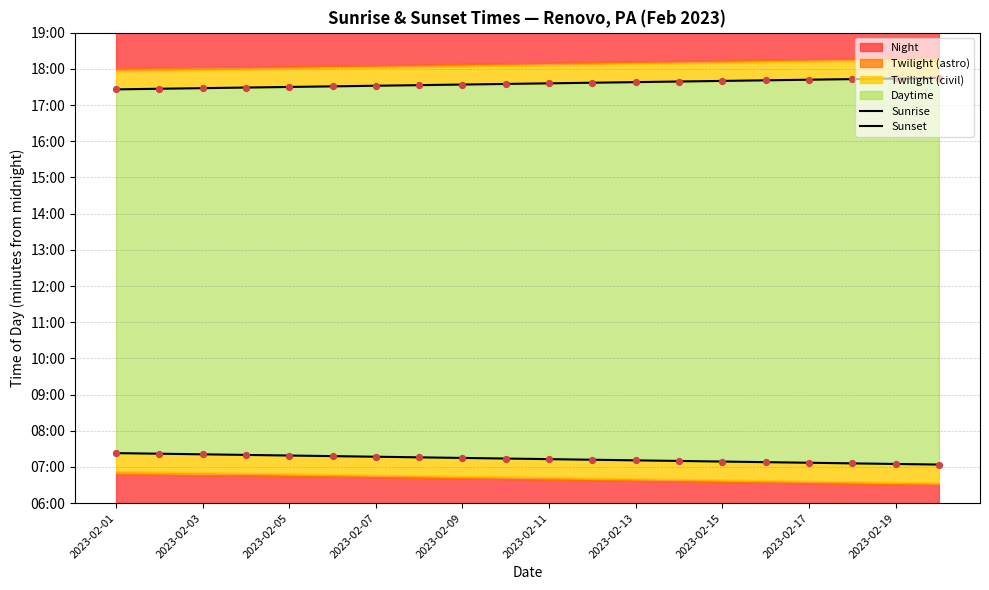

Which series has the largest total across all categories?

Sunset